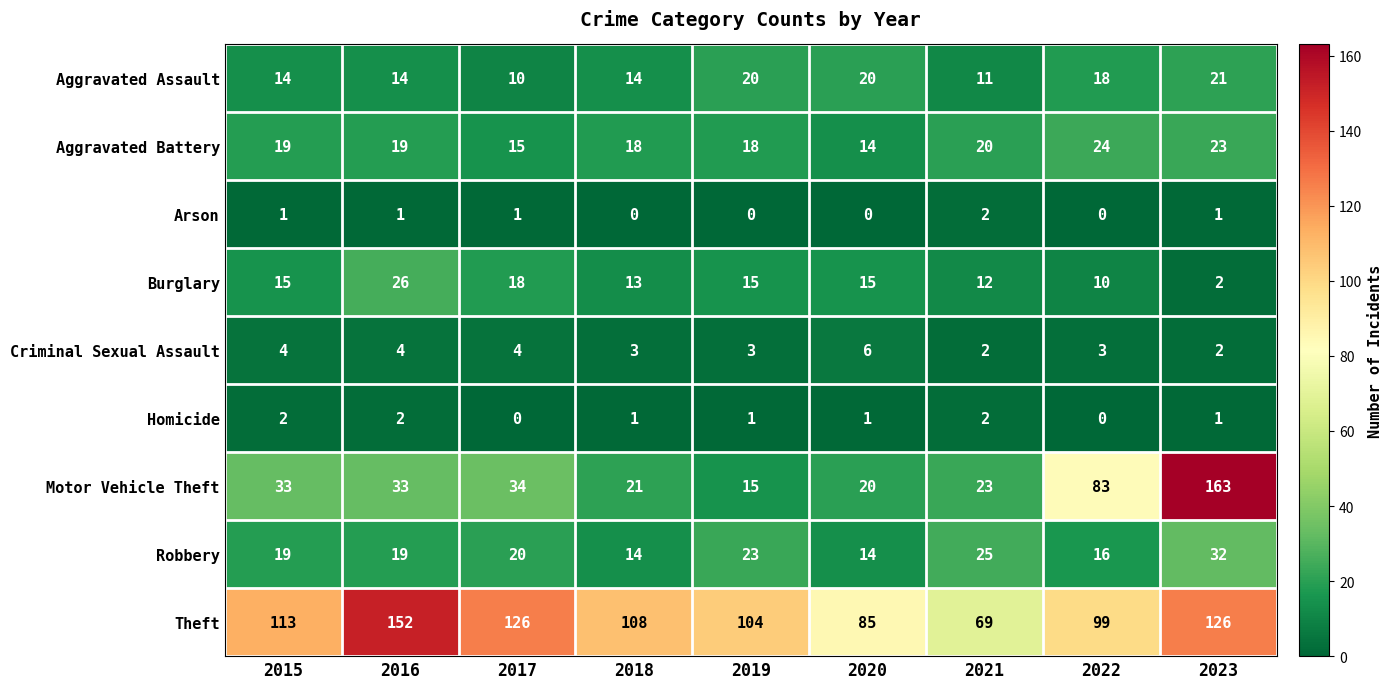

Where is Robbery nearest to the value 23?

2019